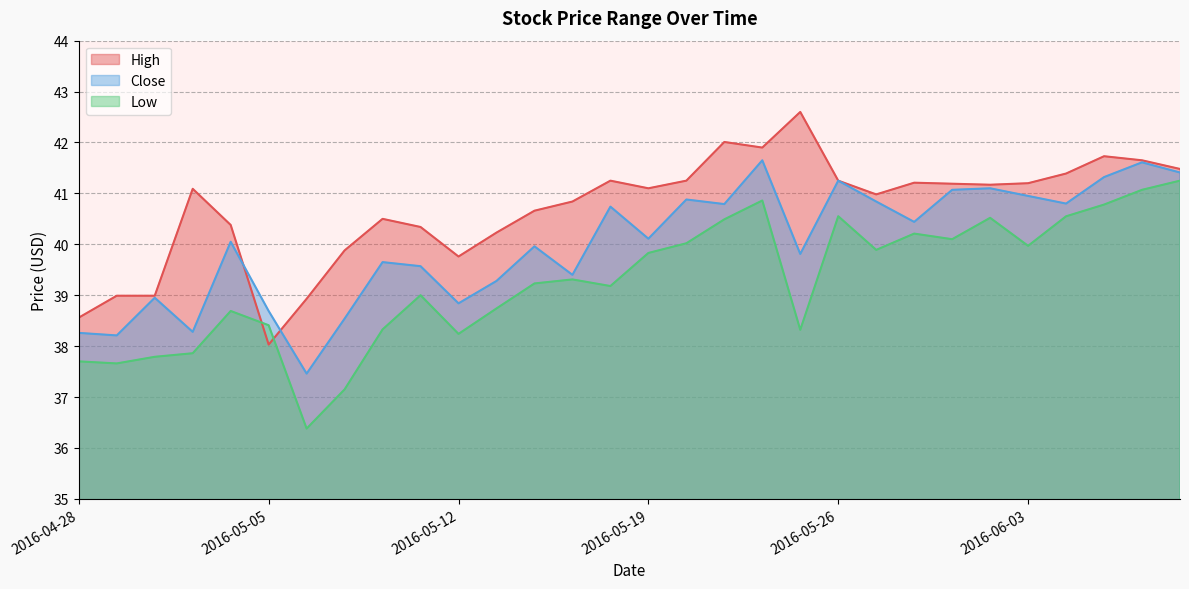

How many lines are shown in the chart?

3